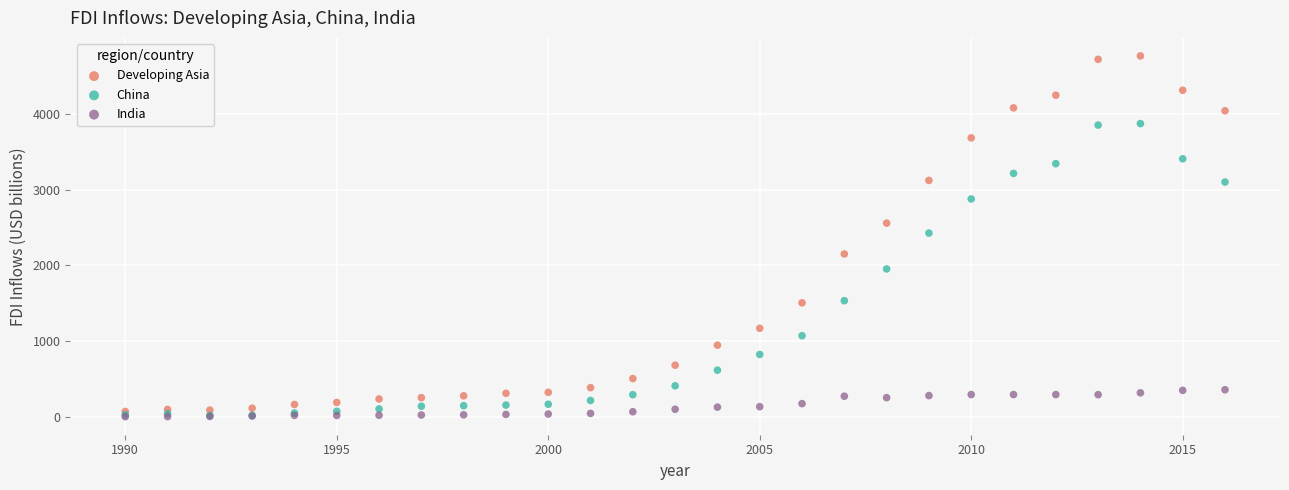

What are all the series names shown in the legend?

Developing Asia, China, India